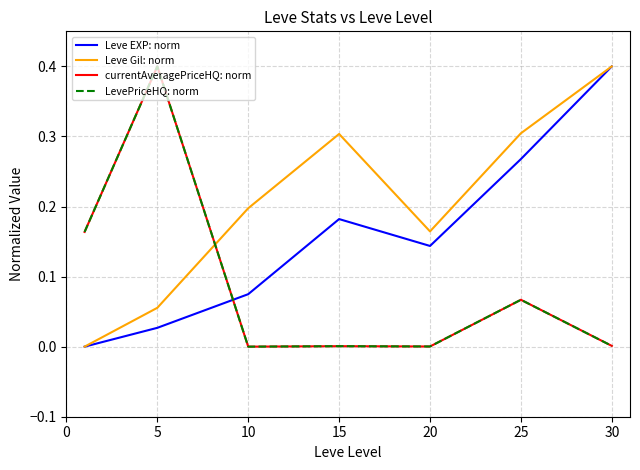

Does the chart display data point markers on the line(s)?

No